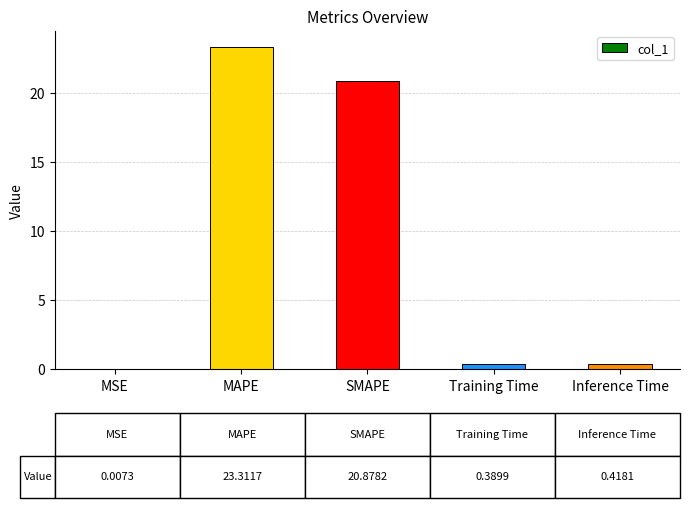

Where is the data nearest to the value 11?

SMAPE